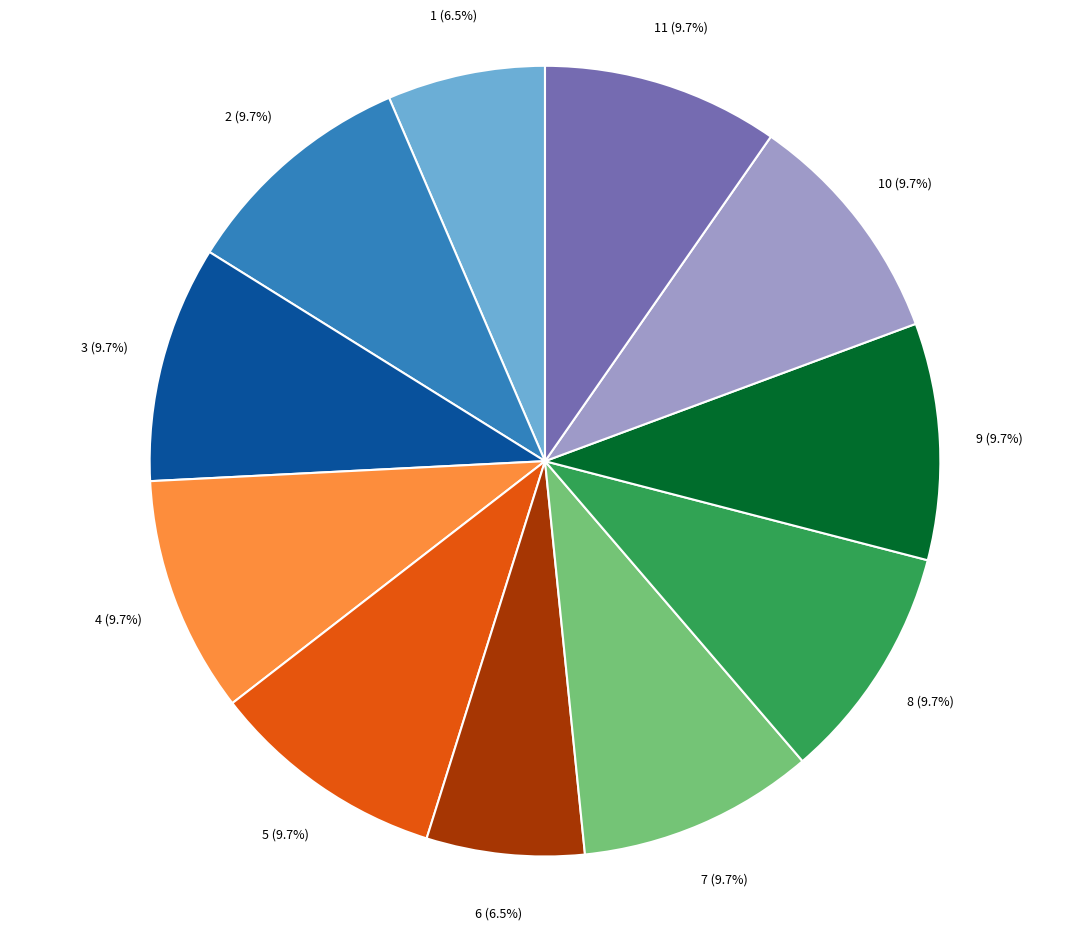

Is there any slice that represents more than half of the pie?

No